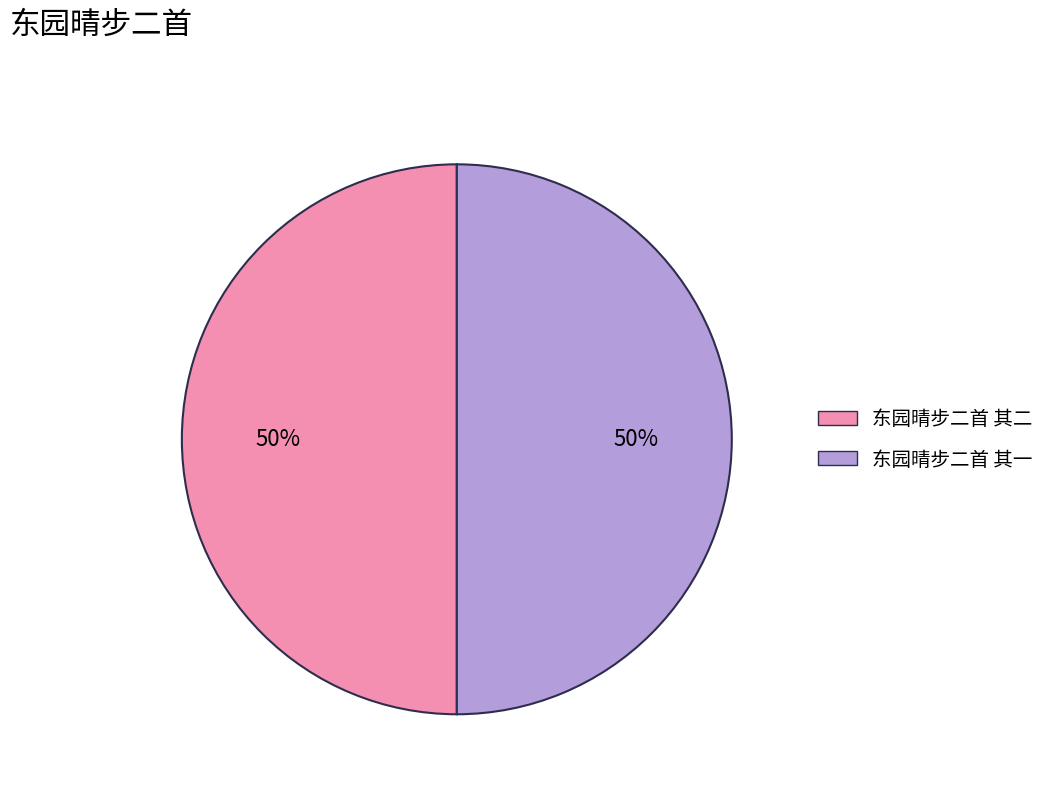

To the nearest percent, what portion does 东园晴步二首 其一 represent?

50%